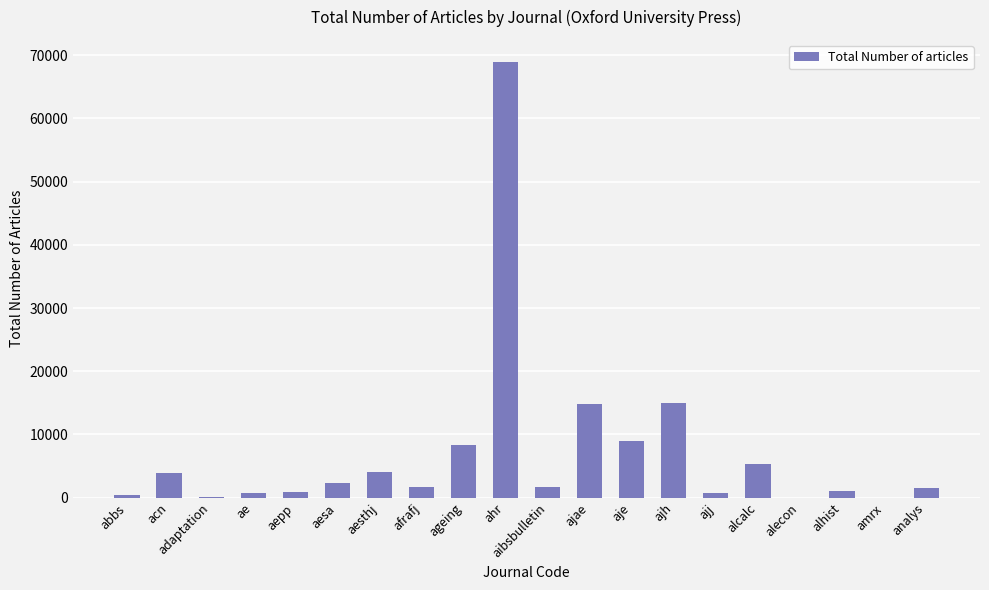

Where is the data nearest to the value 34491?

ajh